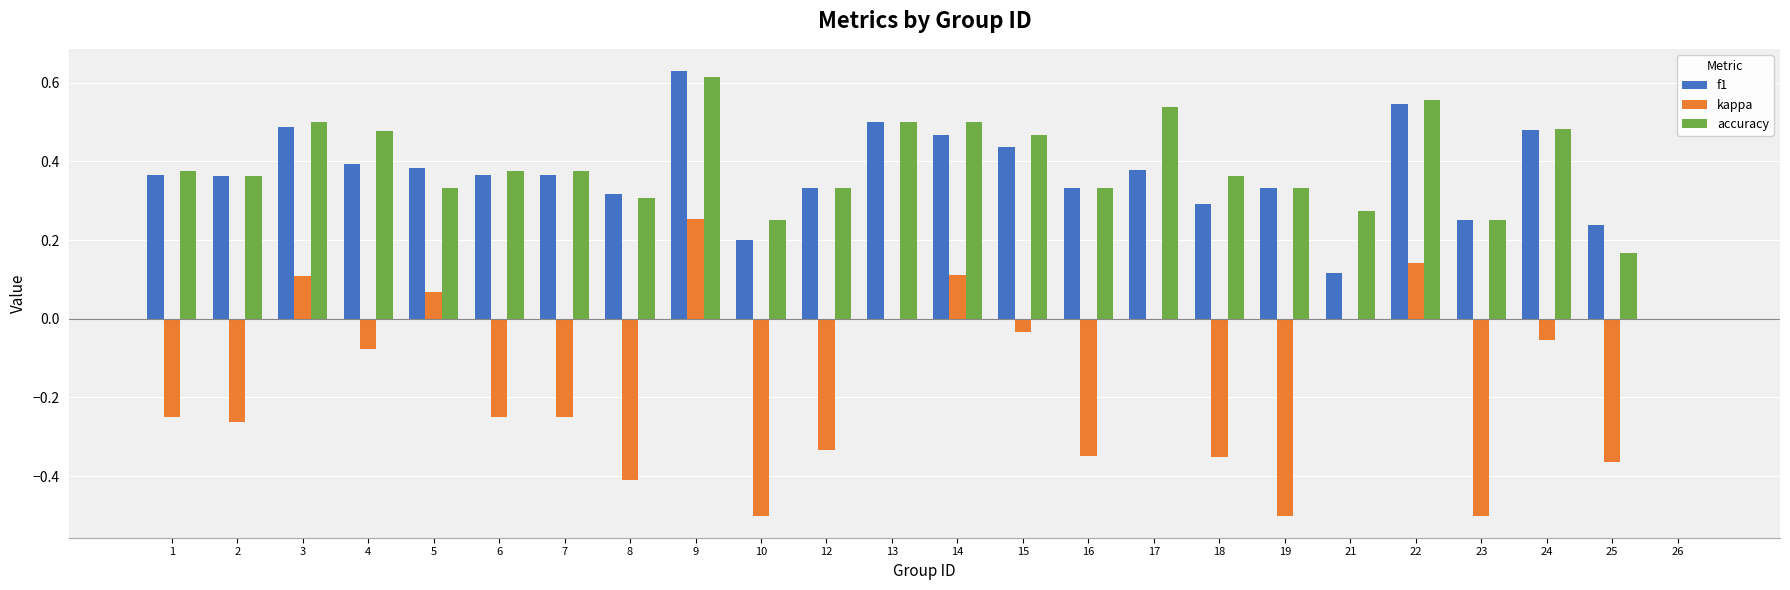

Between 23 and 26, which series saw the biggest shift?

kappa